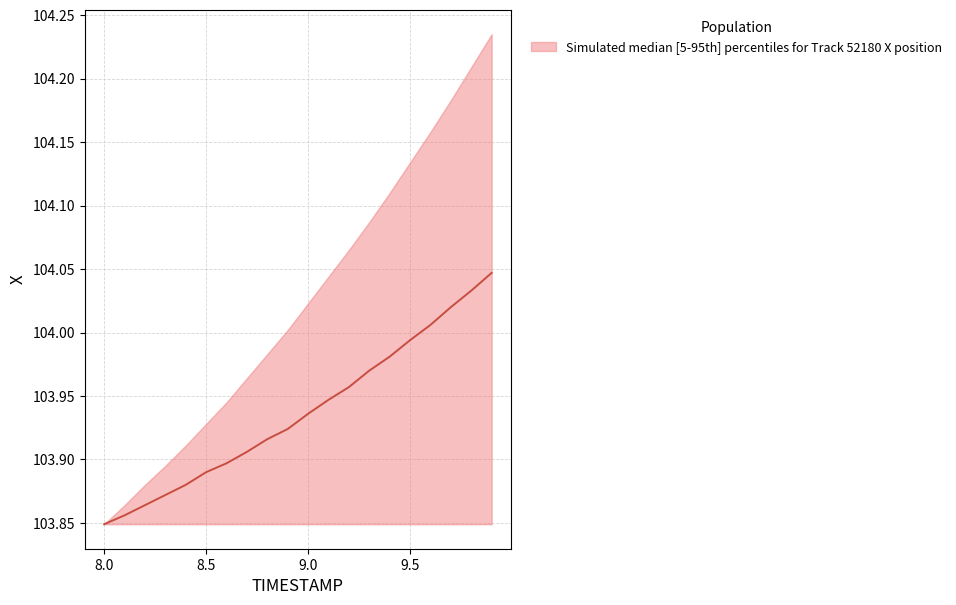

What is the label of the 17th point from the right?

8.3